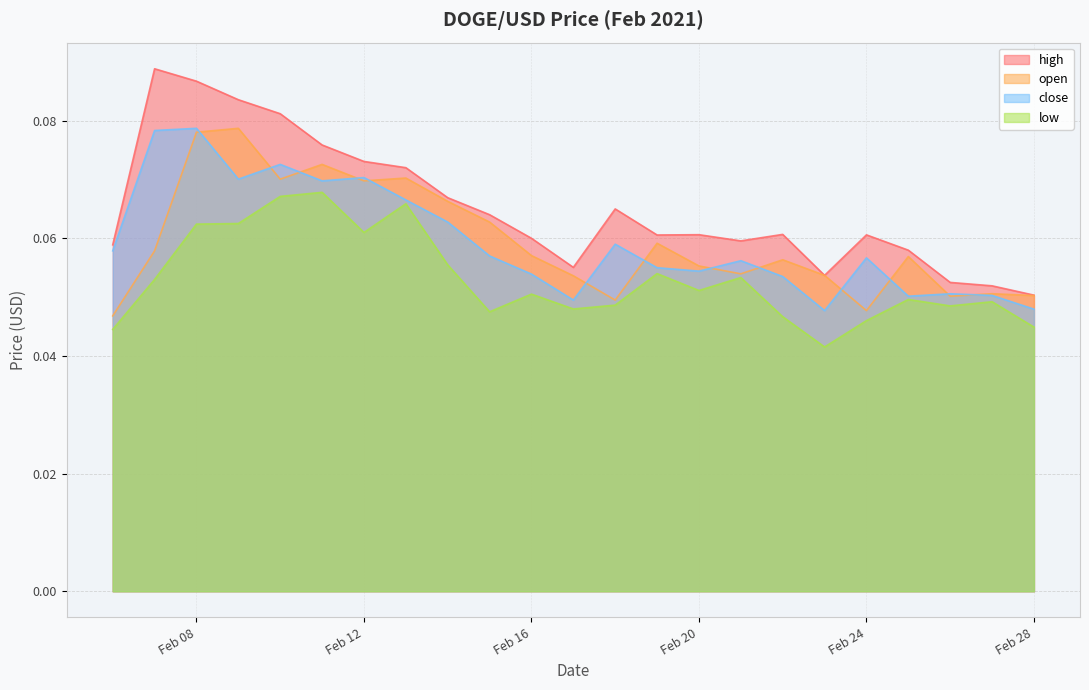

Which series has the largest range (max minus min)?

high